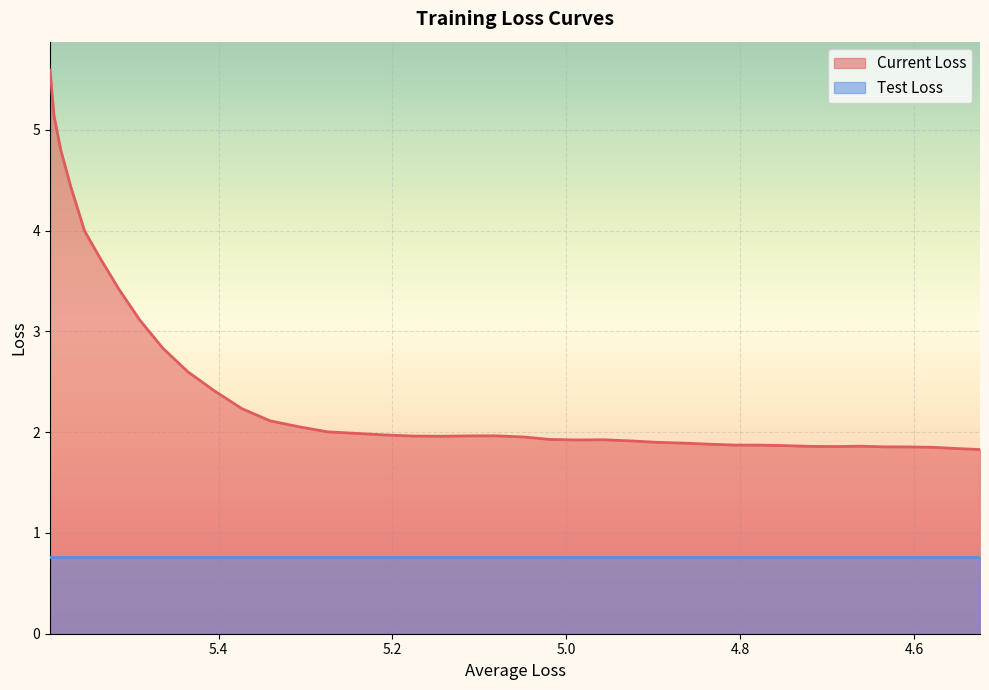

How many points are higher than both their immediate neighbors (excluding endpoints)?

3